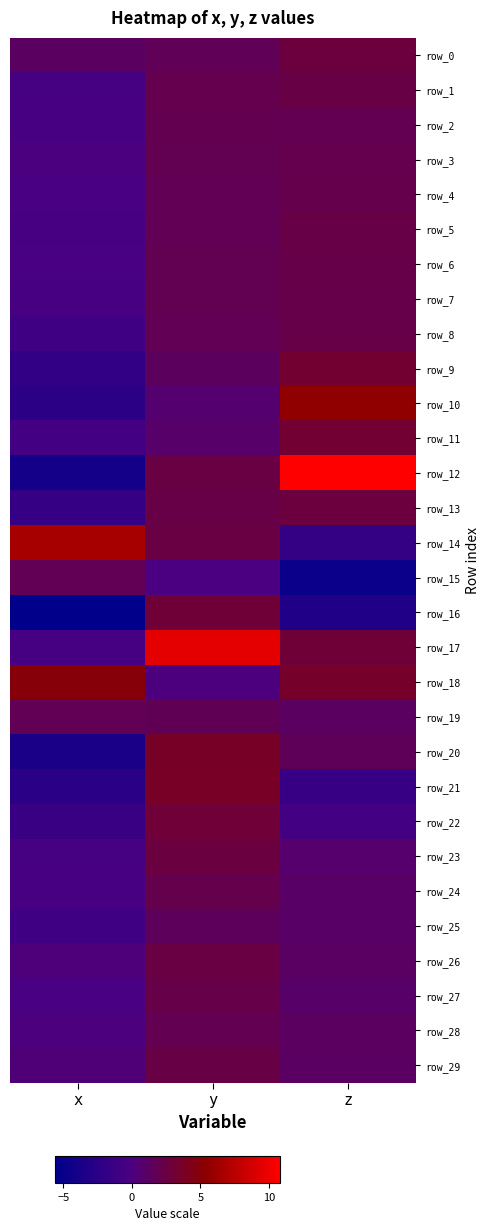

Which series changed the most between x and z?

row_12